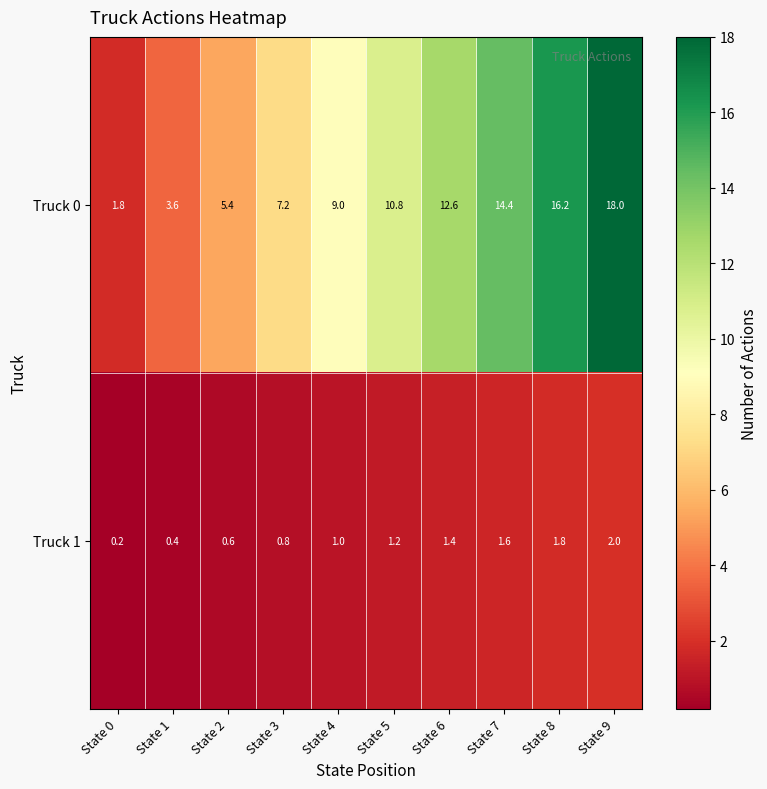

What is the sum of the Truck 1 values at State 7 and State 6?

3.0